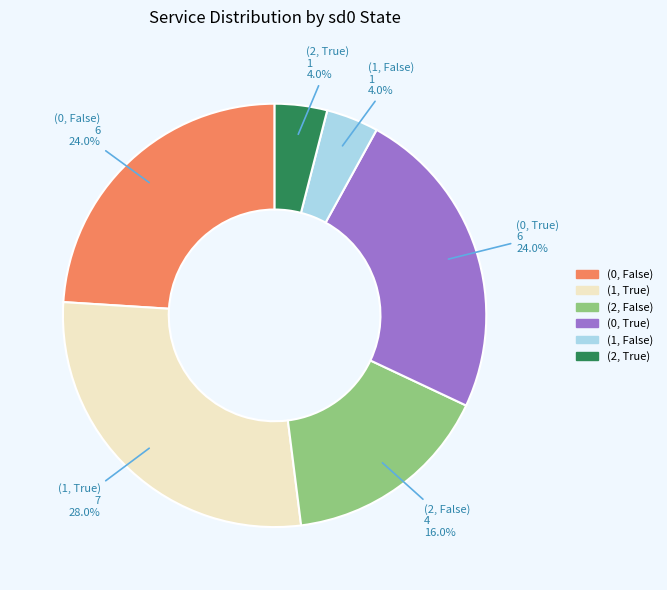

Does any single category account for the majority?

No